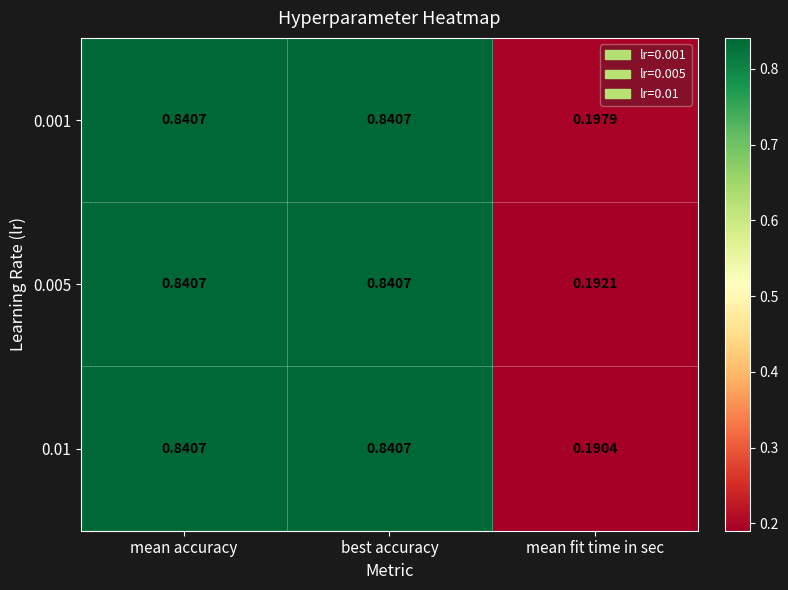

At which label is 0.005 closest to 0?

mean fit time in sec